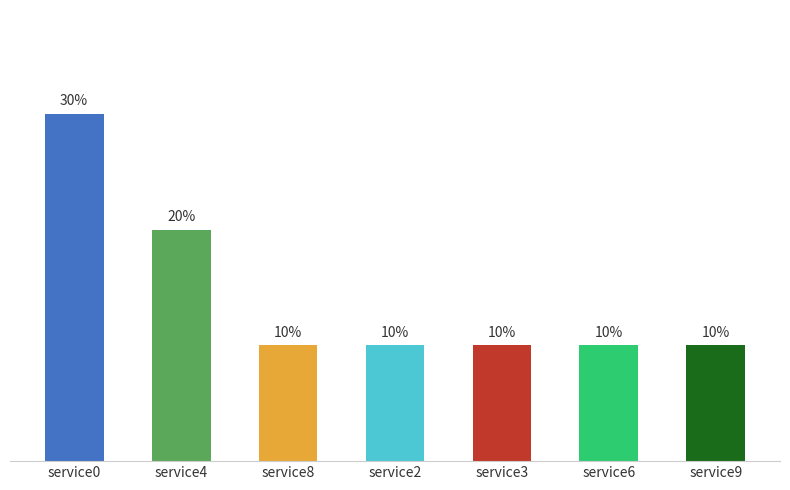

Rank the categories by value from lowest to highest.

service8, service2, service3, service6, service9, service4, service0